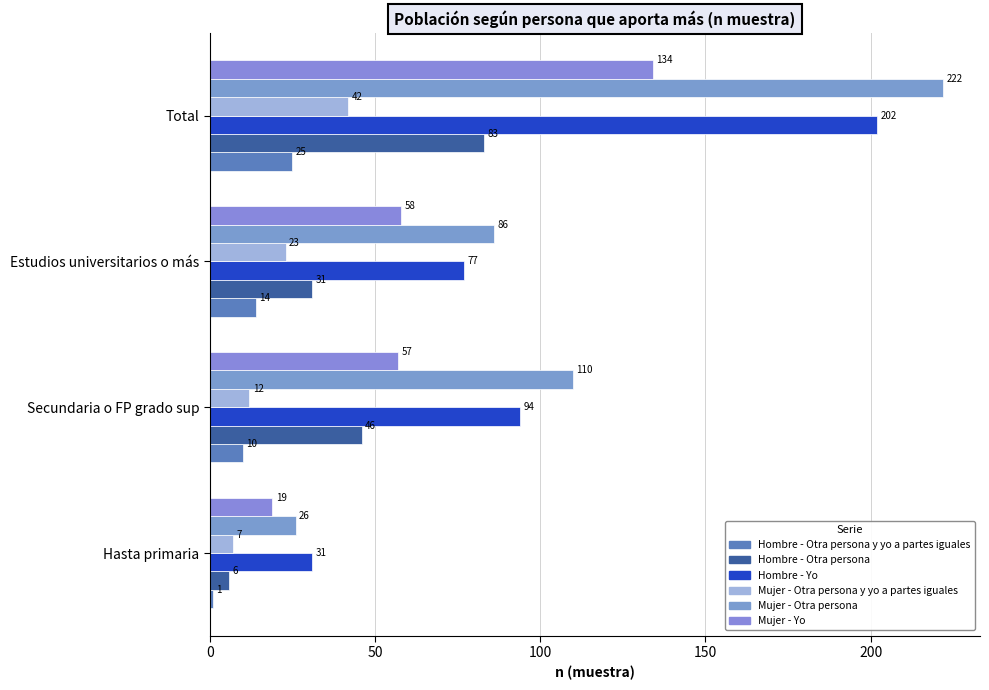

How many values in the Mujer - Yo series are below 58?

2